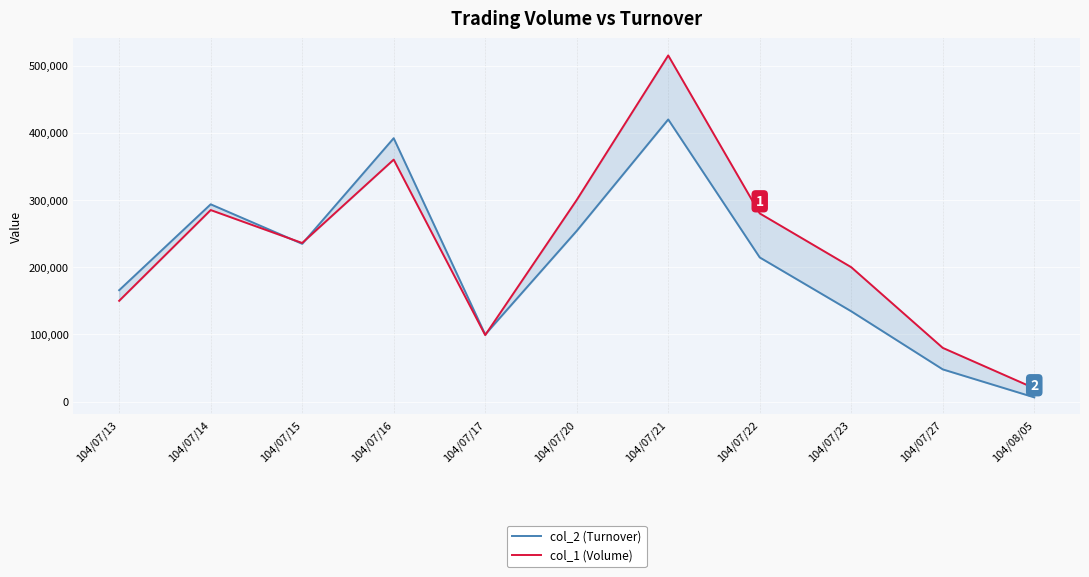

Where is col_1 (Volume) nearest to the value 267500?

104/07/22